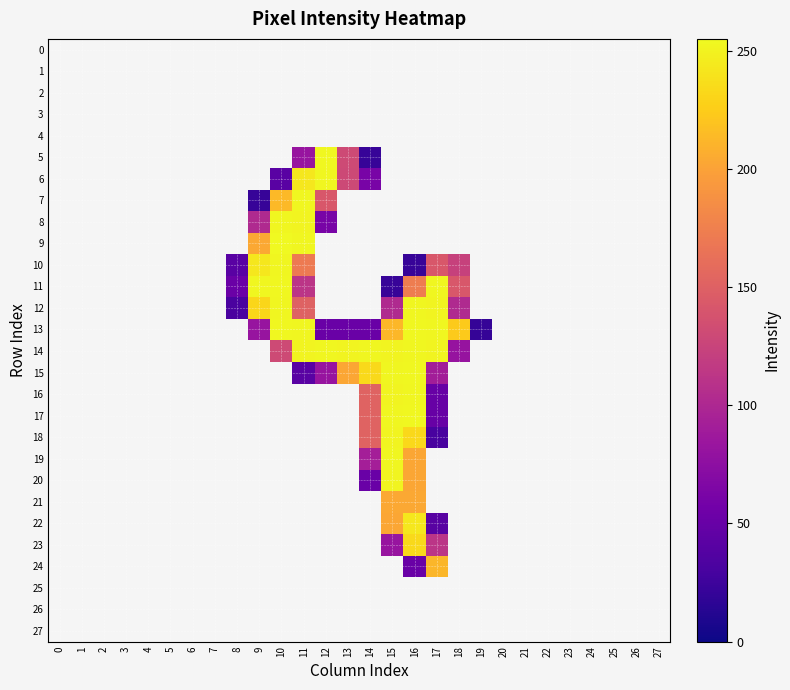

What is the greatest value displayed?

255